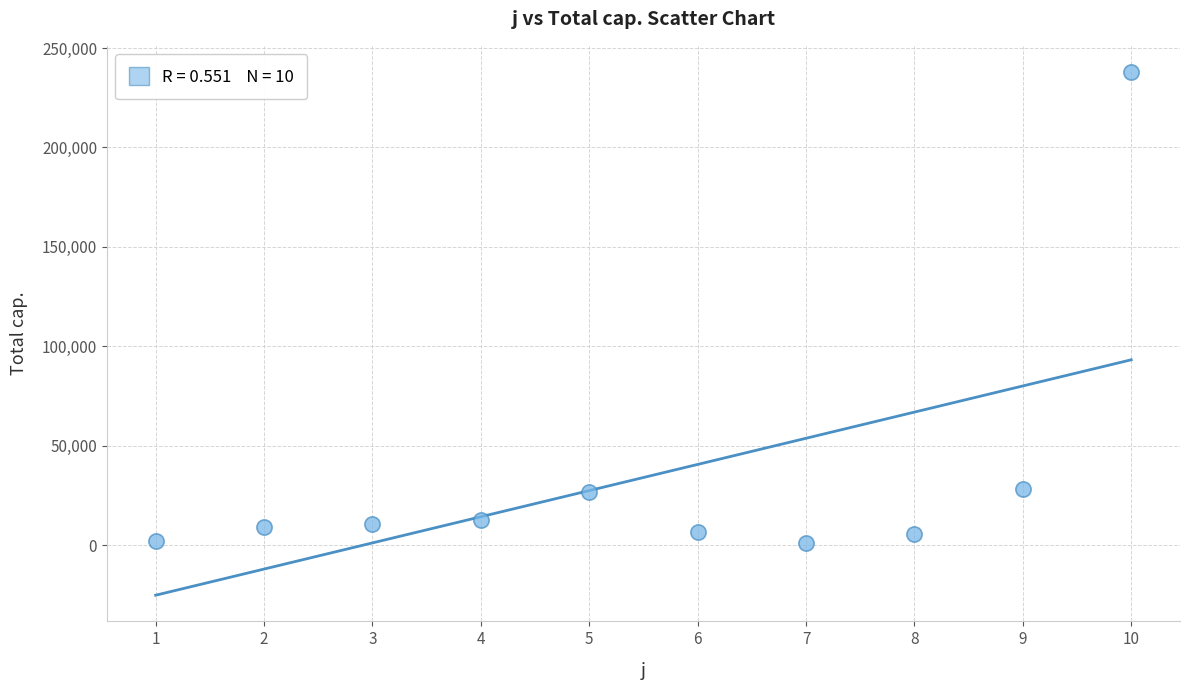

What is the average Y value?

33951.8